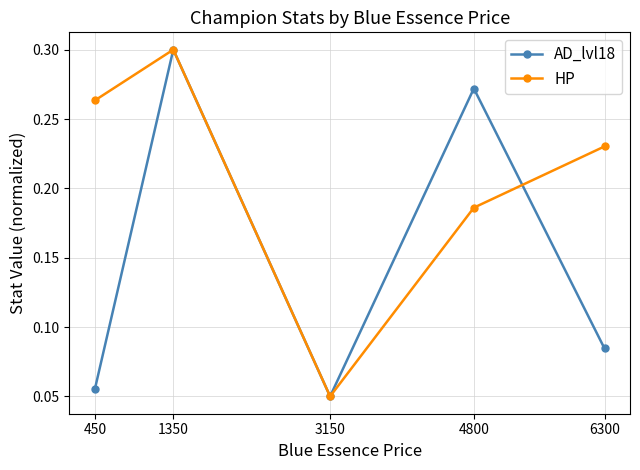

In AD_lvl18, how many points are lower than both neighbors (excluding endpoints)?

1